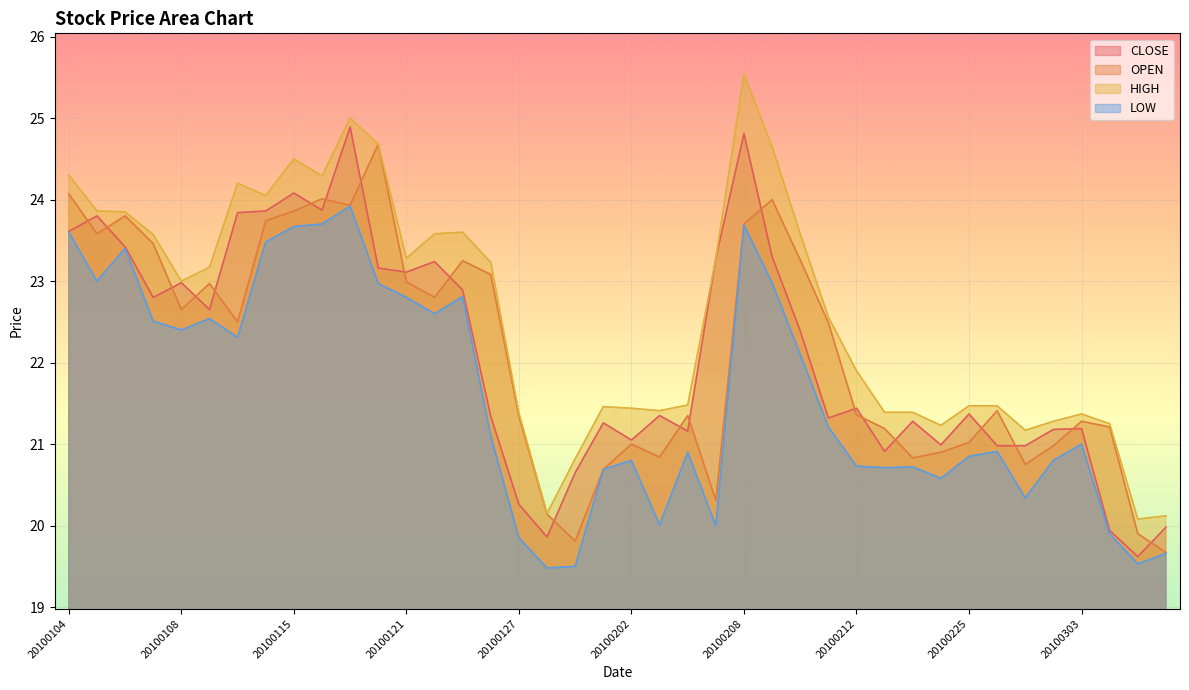

Is the value of HIGH at 20100305 greater than the value of LOW at 20100224?

No